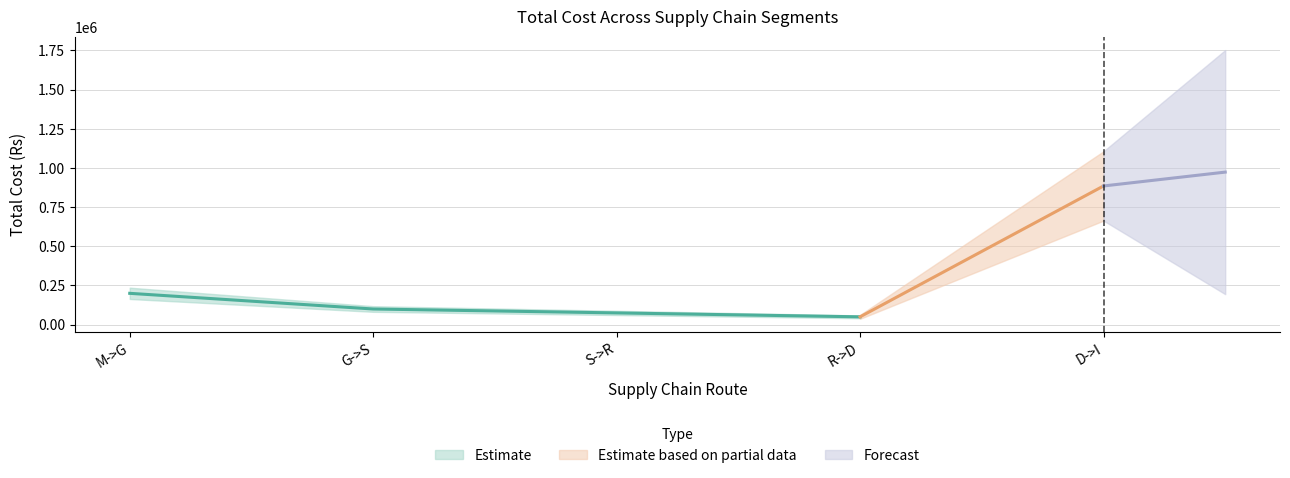

How many interior local valleys (lower than both neighbors) does the data have?

1